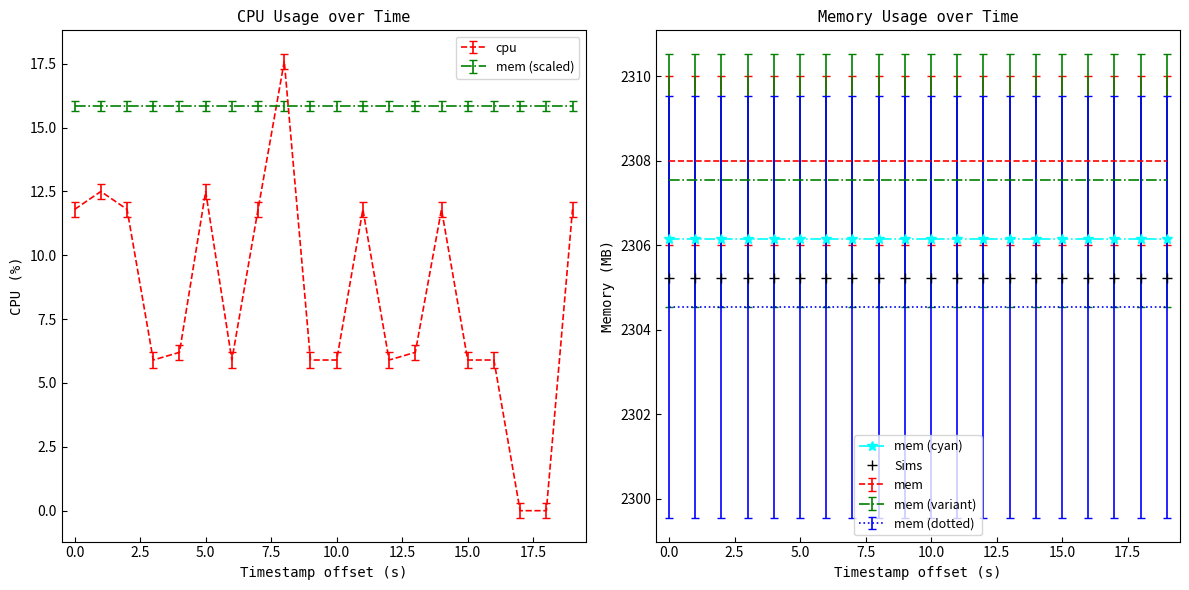

True or false: Sims has a value of 3595.5 at 5.0.

False